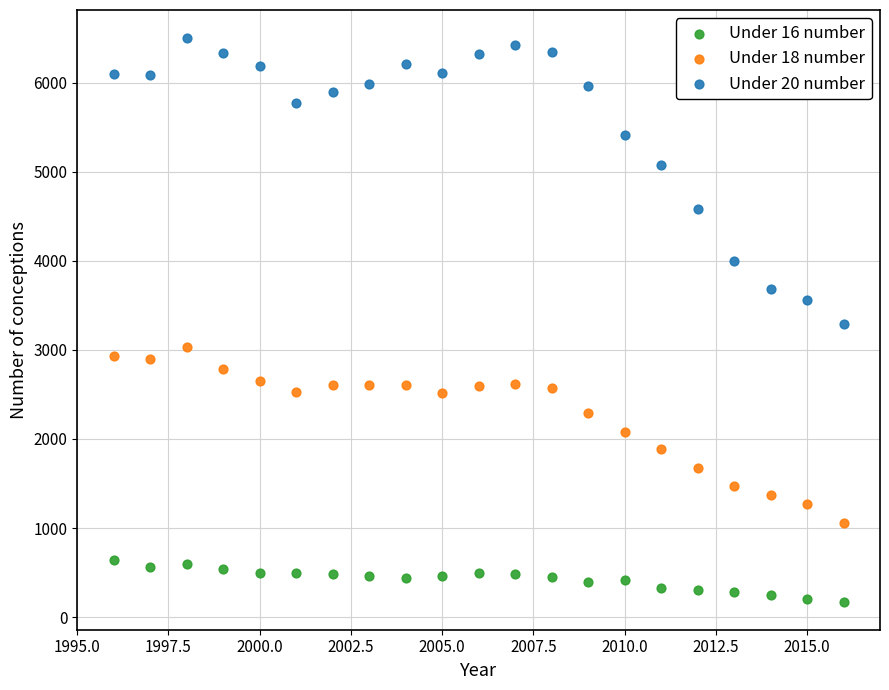

Which series reaches the maximum Y coordinate?

Under 20 number